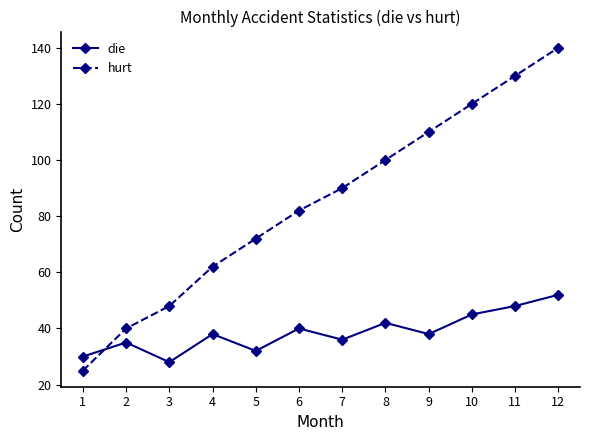

At which category does the chart reach its peak across all series?

12